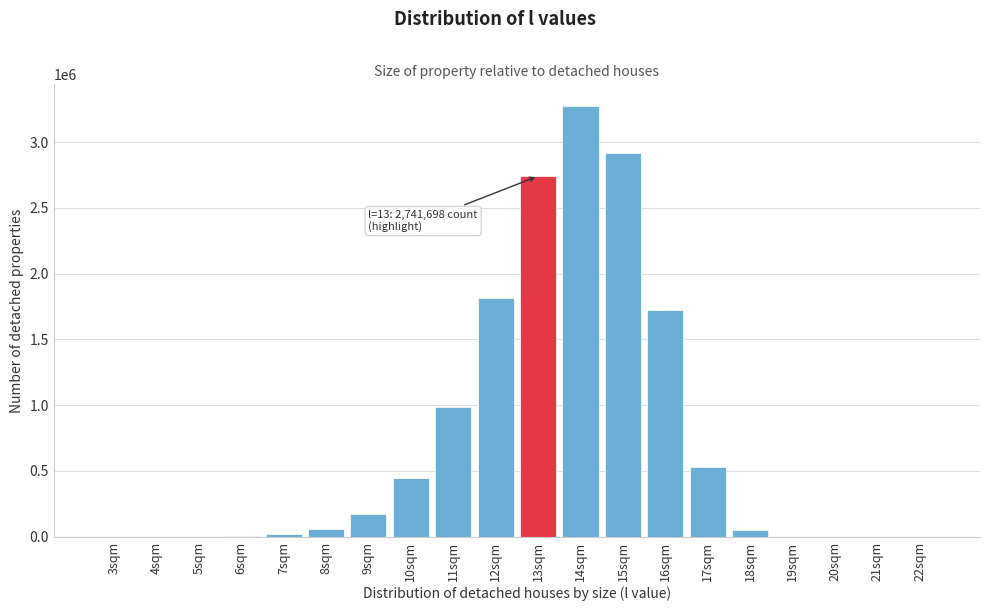

What is the sum of all values?

14746378